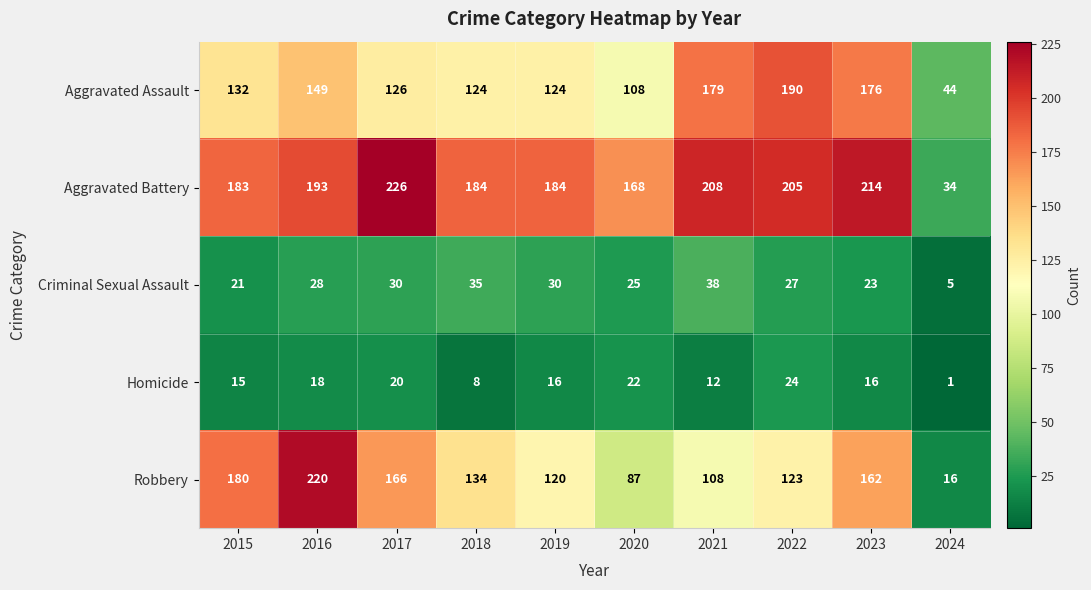

How many data points in Aggravated Assault are less than 132?

5